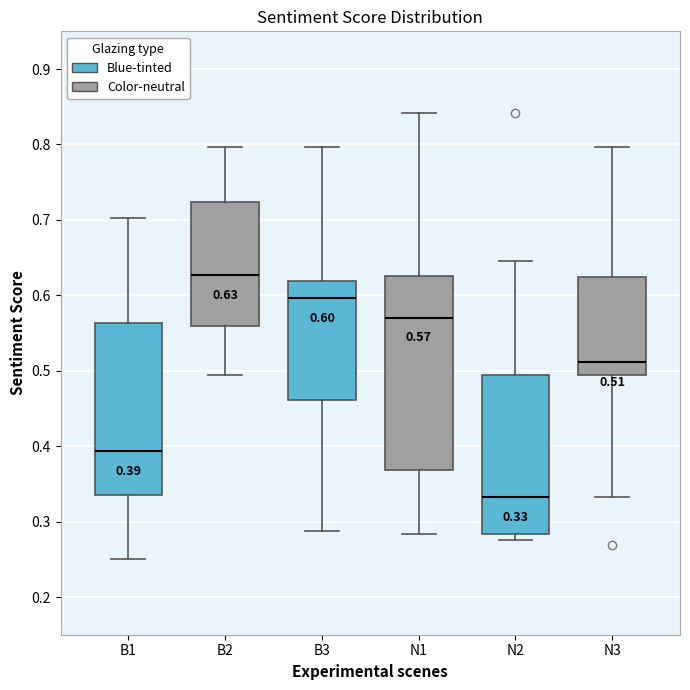

Comparing the boxes themselves (not the whiskers), which one is the tallest?

B3 (Color-neutral)